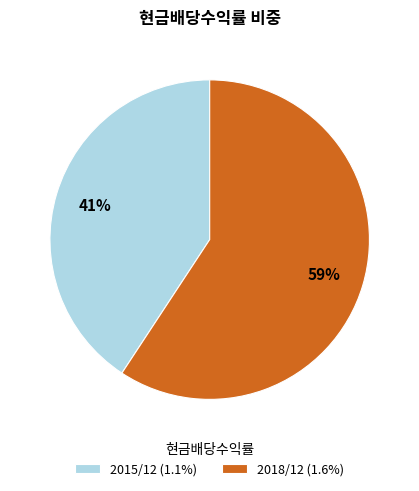

To the nearest percent, what is the combined percentage of 2015/12 (1.1%) and 2018/12 (1.6%)?

100%